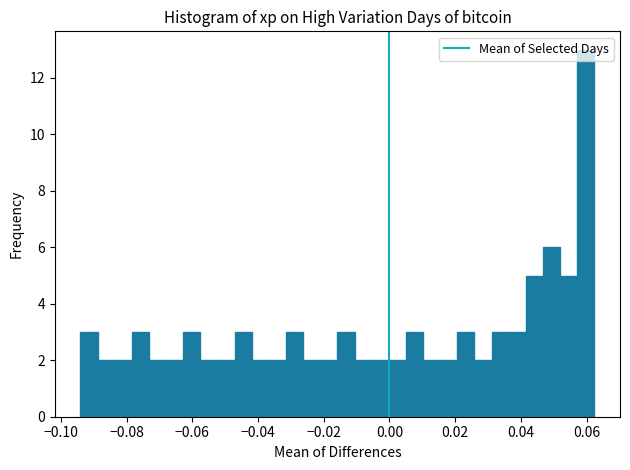

Around what value on the x-axis is the tallest bar? Give the approximate position of its centre, as read against the axis.

0.060